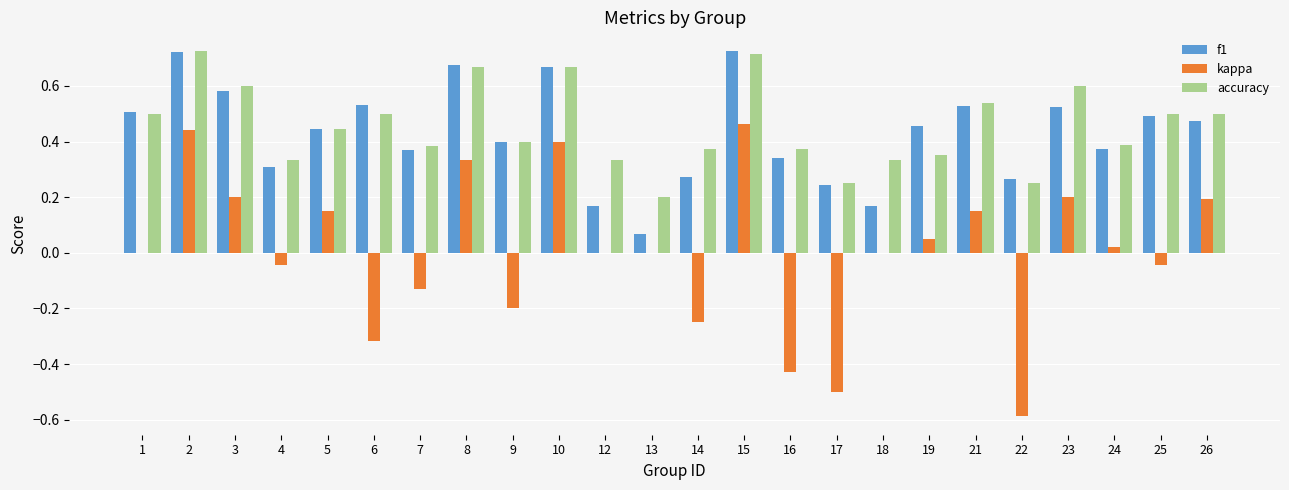

Which series changed the most between 13 and 19?

f1